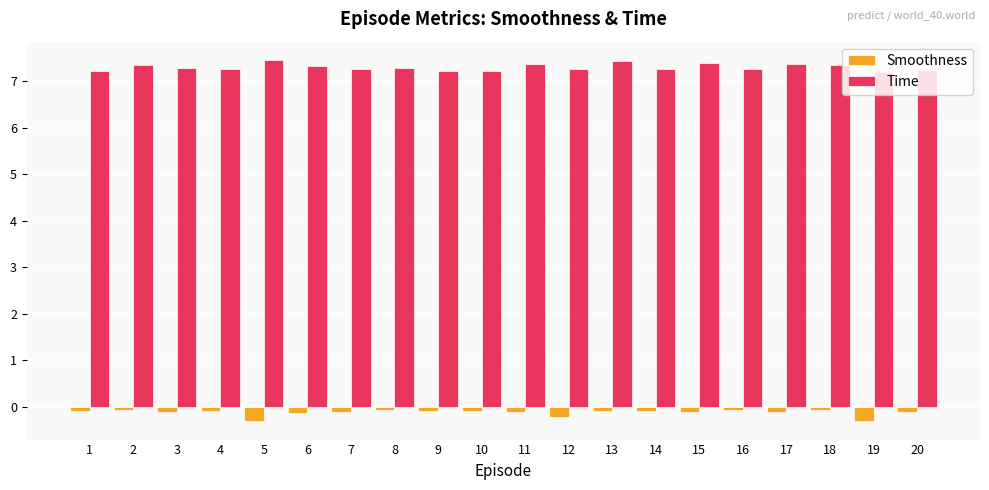

Rank the series by their average value, from highest to lowest.

Time, Smoothness